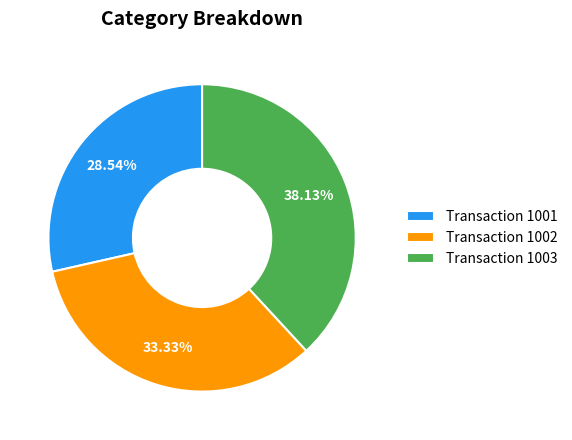

Approximately how many times larger is the value at Transaction 1001 compared to Transaction 1003?

0.7